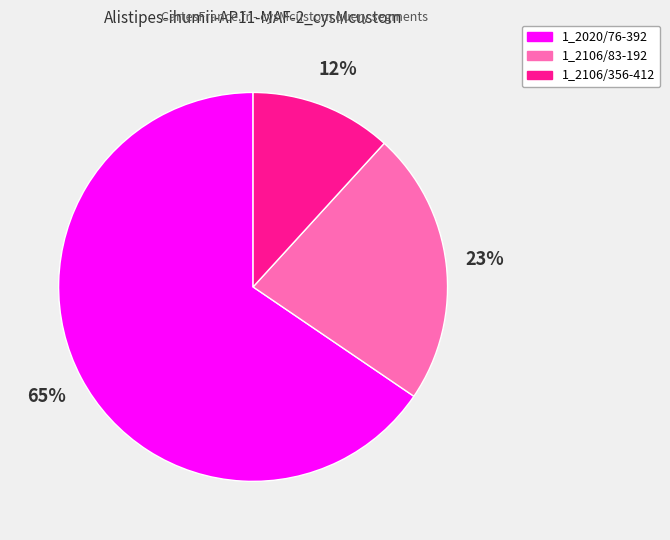

How many segments does this pie chart have?

3